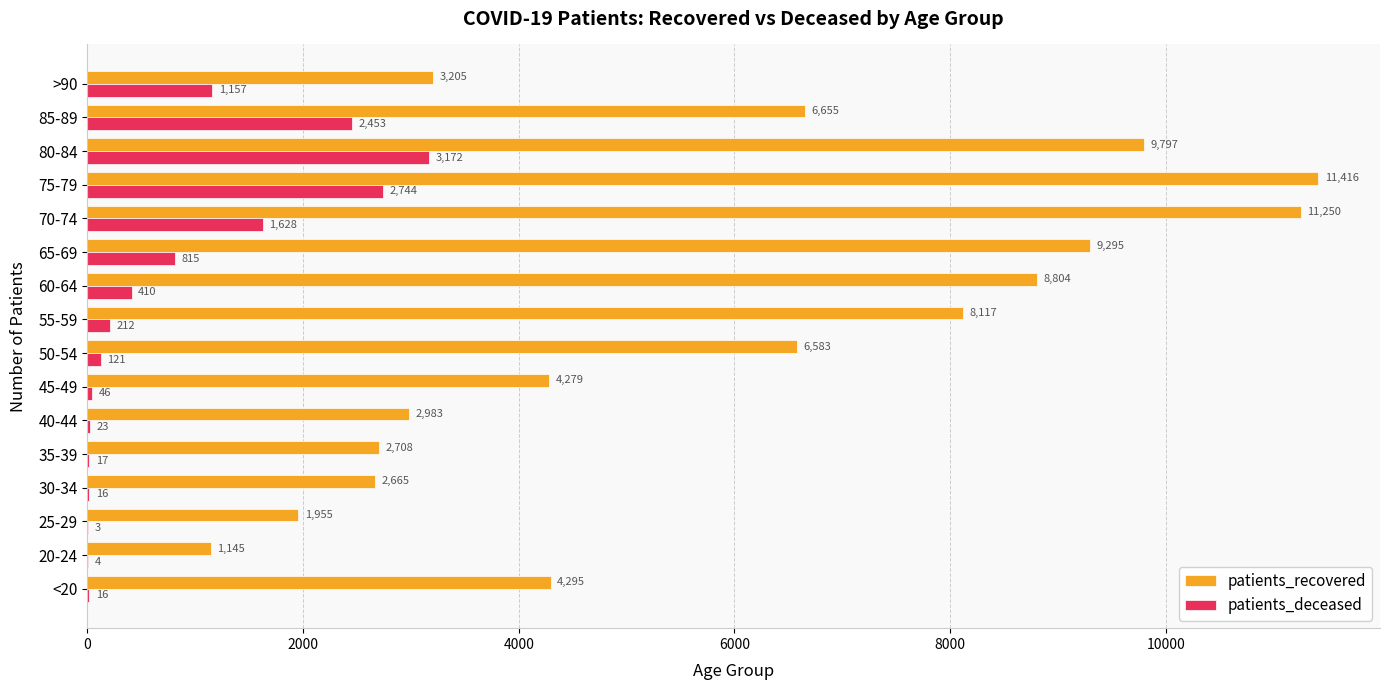

What is the sum of all patients_deceased values?

12837